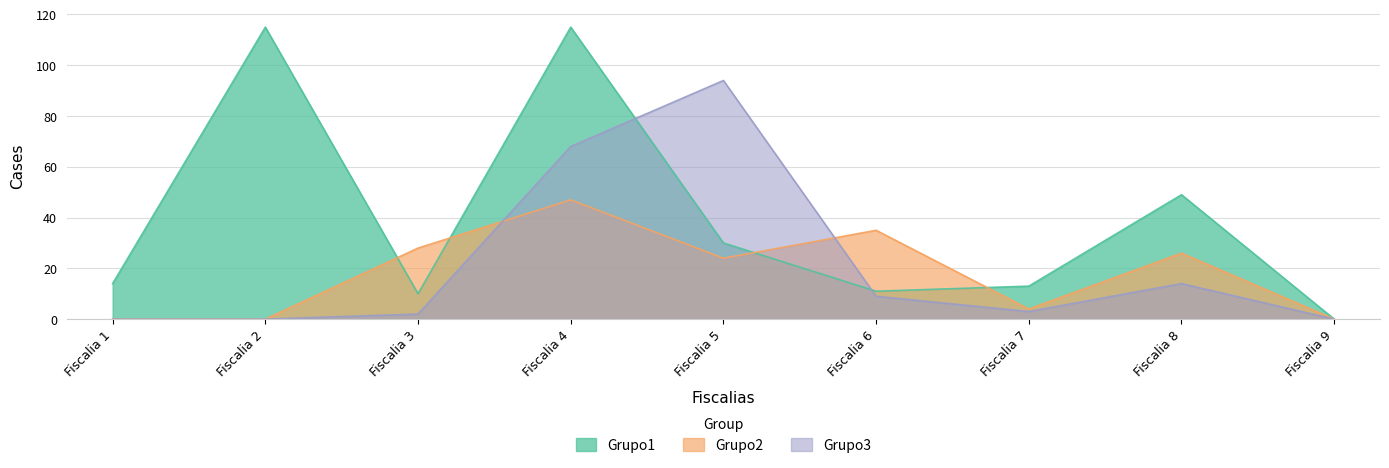

The Grupo1 series shows 11 at Fiscalia 6. True or false?

True